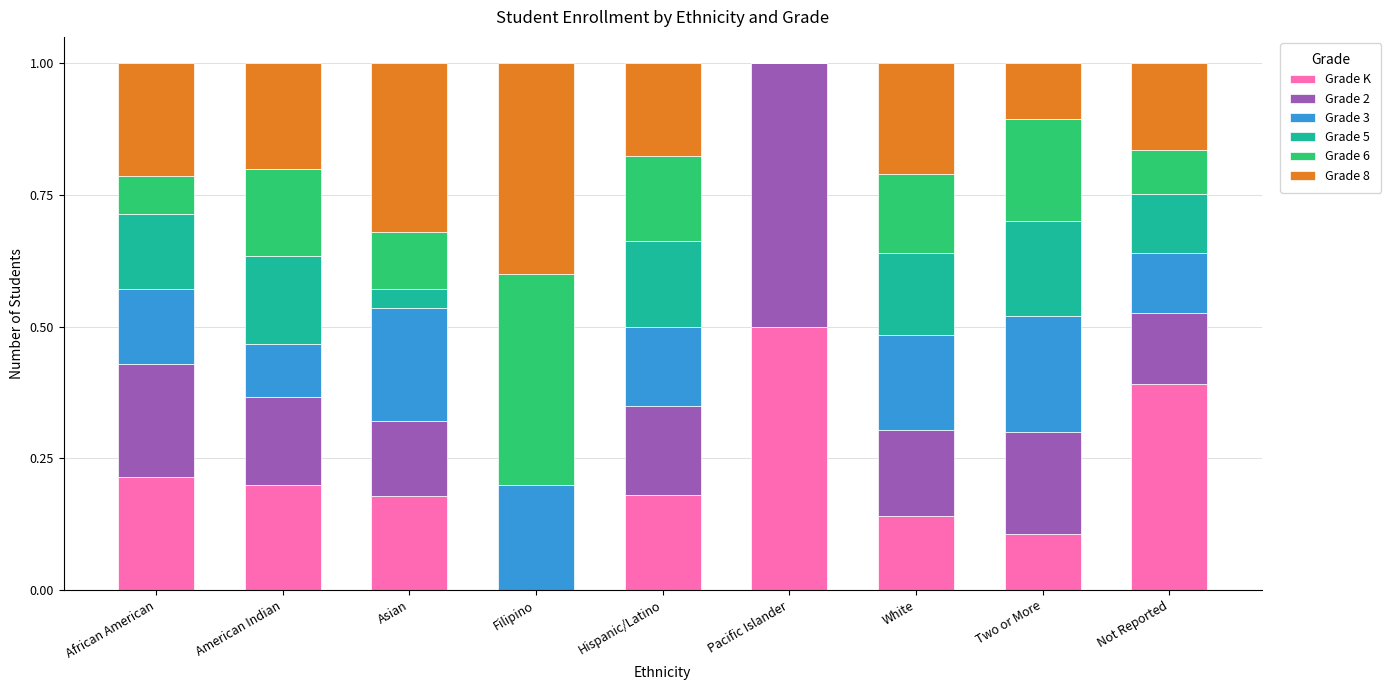

Does the chart contain stacked bars?

Yes